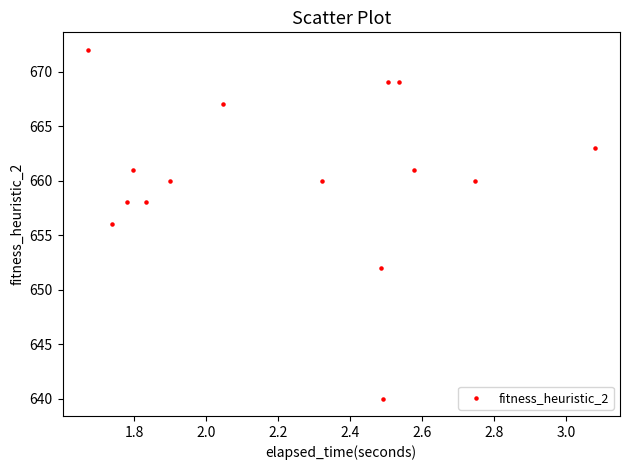

What is the range of Y values (max minus min)?

32